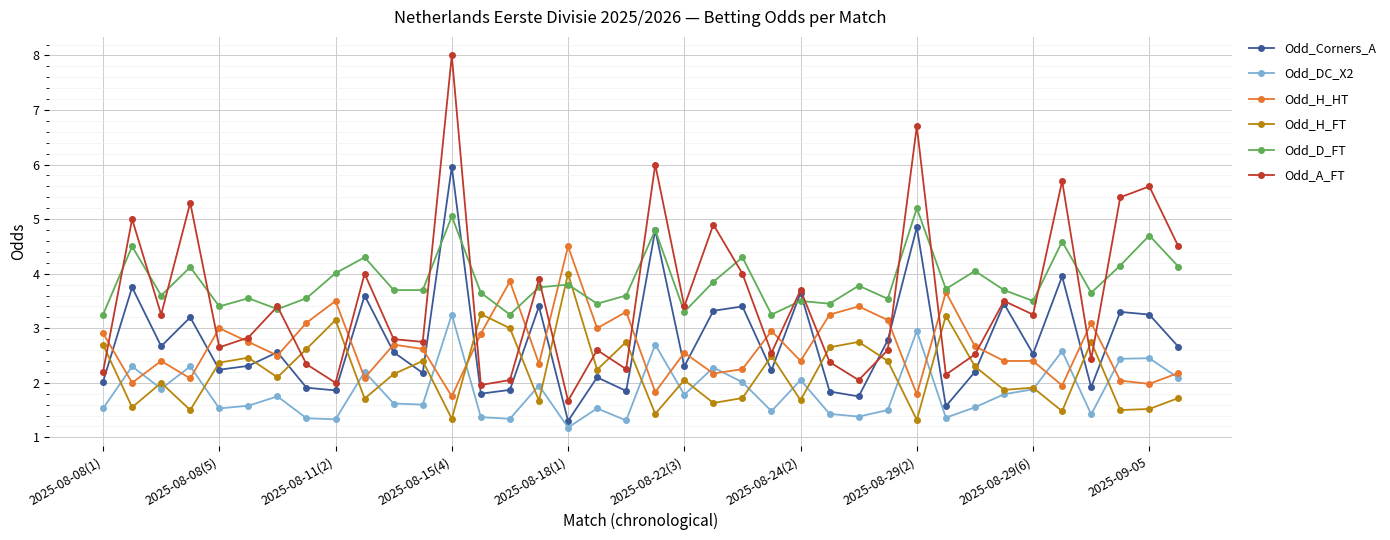

Which series has the largest range (max minus min)?

Odd_A_FT